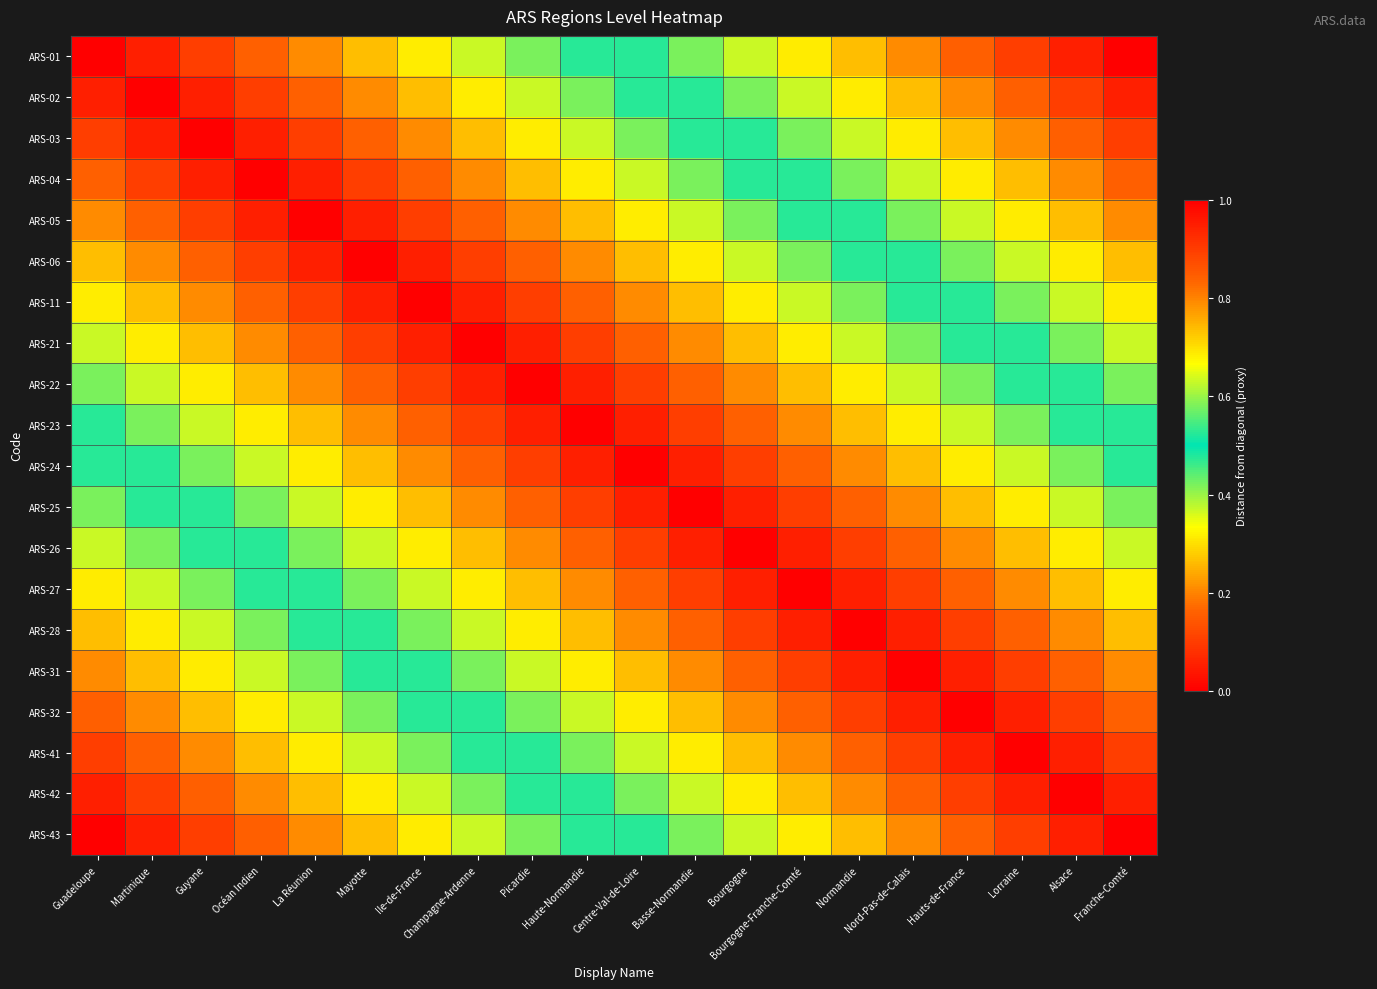

Which category has the highest value across all series?

Franche-Comté